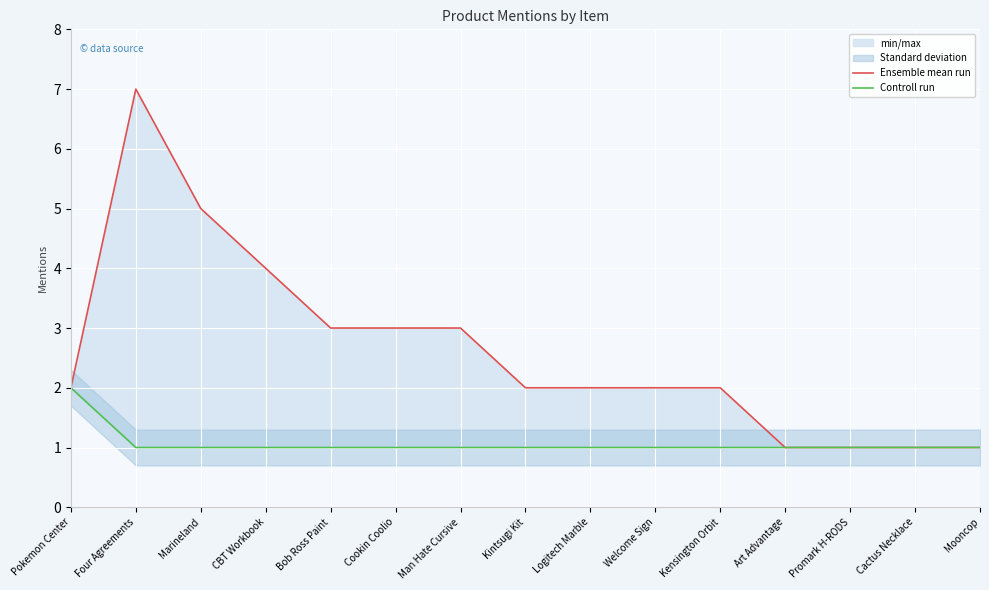

Reading left to right, transcribe all the data shown in this chart.

Ensemble mean run: Pokemon Center=2	Four Agreements=7	Marineland=5	CBT Workbook=4	Bob Ross Paint=3	Cookin Coolio=3	Man Hate Cursive=3	Kintsugi Kit=2	Logitech Marble=2	Welcome Sign=2	Kensington Orbit=2	Art Advantage=1	Promark H-RODS=1	Cactus Necklace=1	Mooncop=1
Controll run: Pokemon Center=2	Four Agreements=1	Marineland=1	CBT Workbook=1	Bob Ross Paint=1	Cookin Coolio=1	Man Hate Cursive=1	Kintsugi Kit=1	Logitech Marble=1	Welcome Sign=1	Kensington Orbit=1	Art Advantage=1	Promark H-RODS=1	Cactus Necklace=1	Mooncop=1